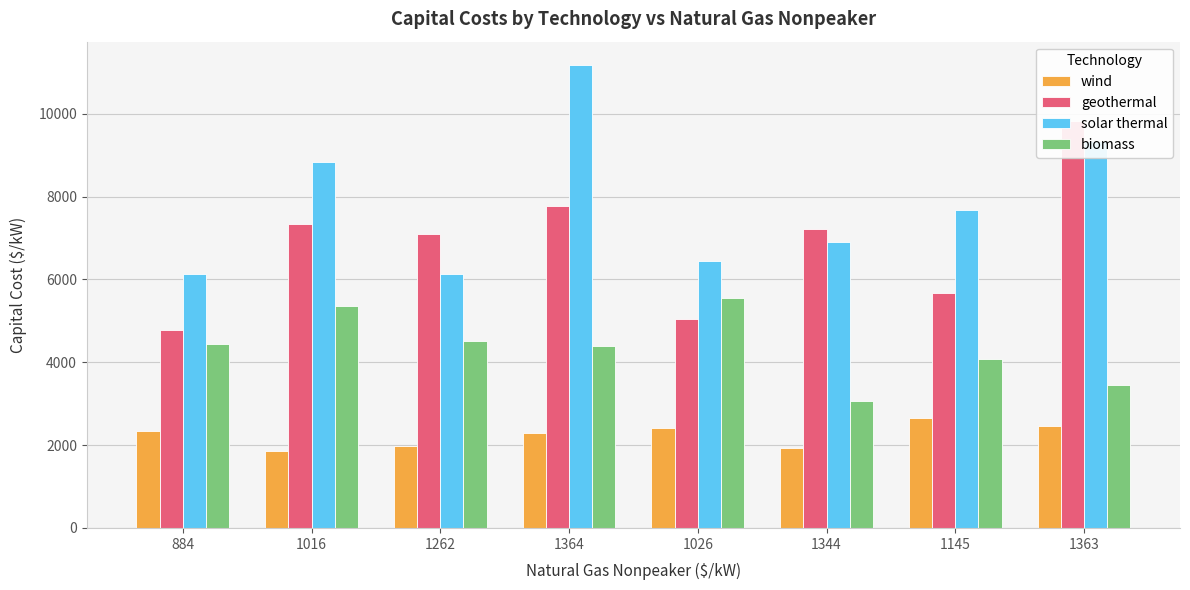

What is the sum of all biomass values?

34866